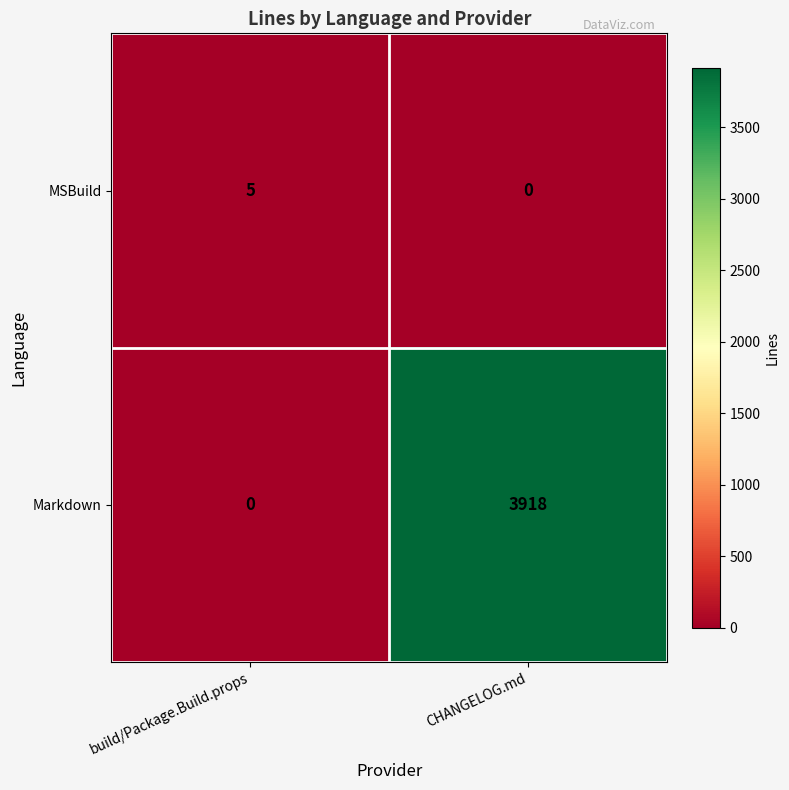

Reading left to right, extract all data points from this chart.

MSBuild: build/Package.Build.props=5	CHANGELOG.md=0
Markdown: build/Package.Build.props=0	CHANGELOG.md=3918